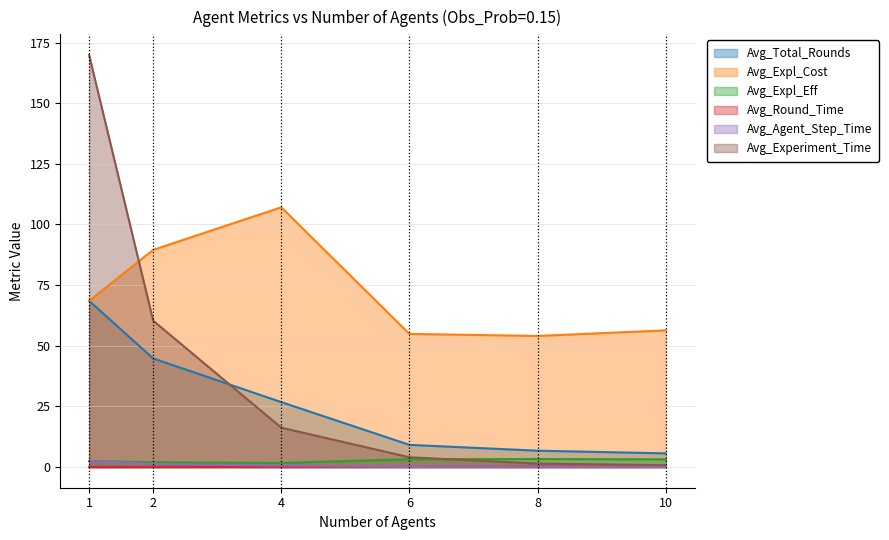

True or false: Avg_Total_Rounds and Avg_Round_Time intersect in this chart.

False